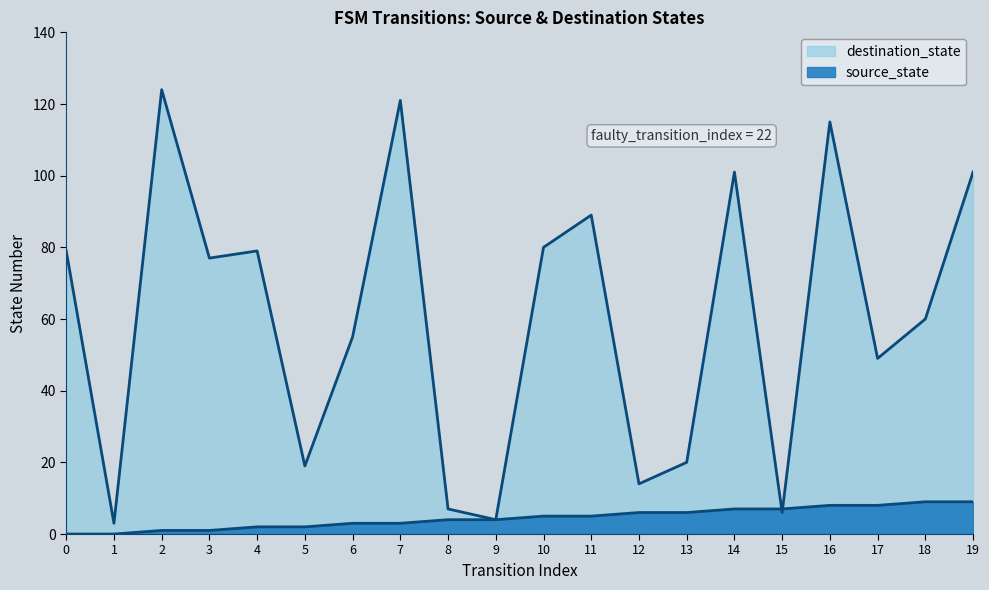

Which has a higher value, 19 or 12?

19